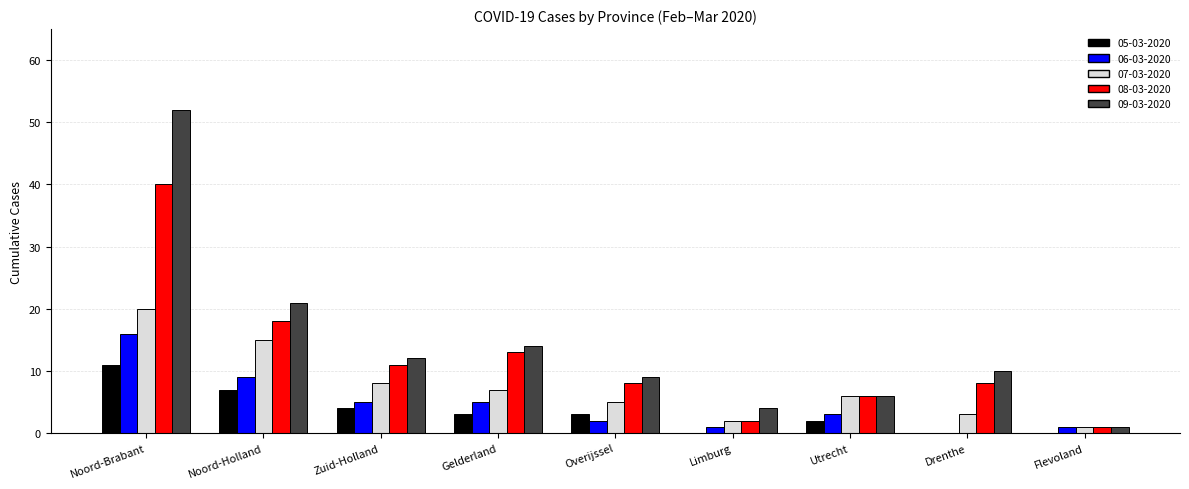

Which series has the largest total across all categories?

09-03-2020